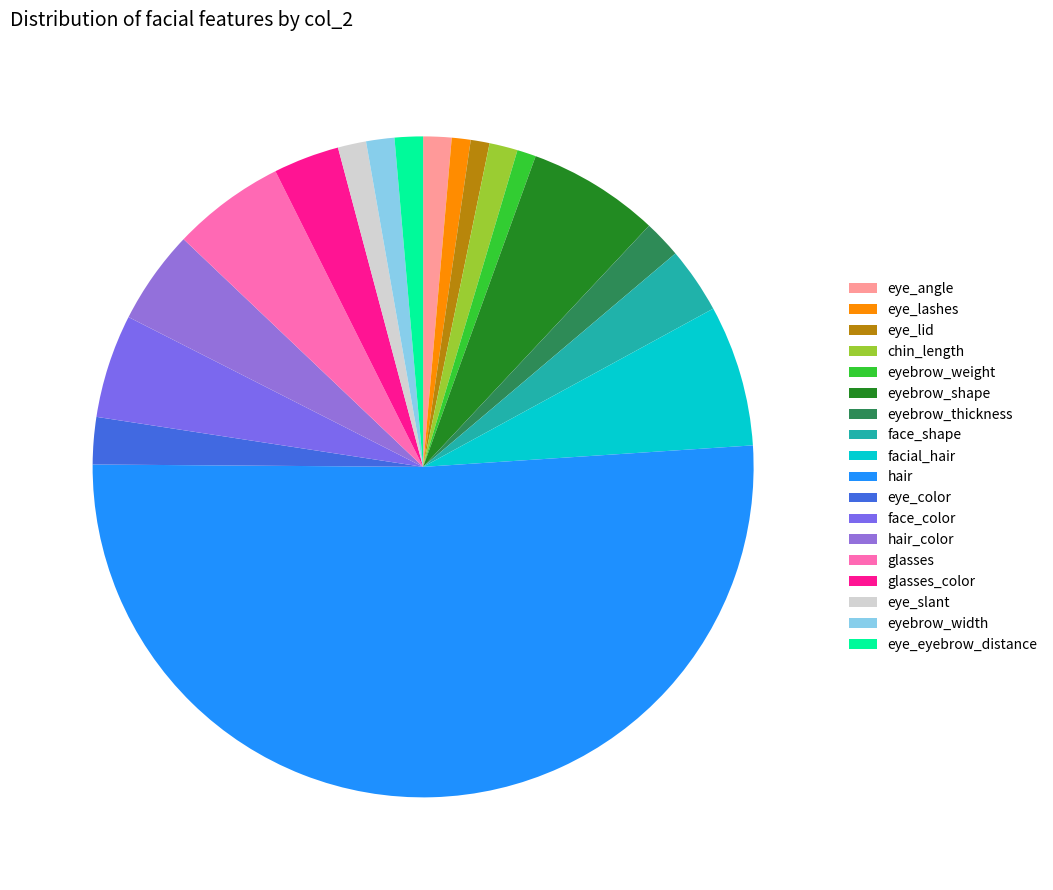

Is it true that eye_slant is 10% of the pie?

False